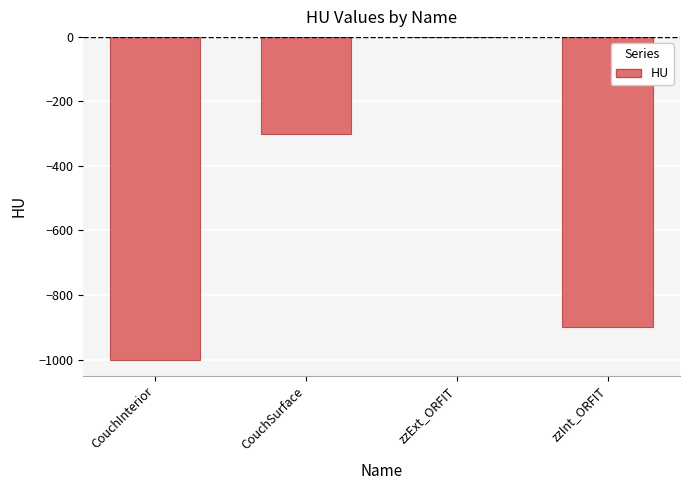

What is the sum of all values?

-2200